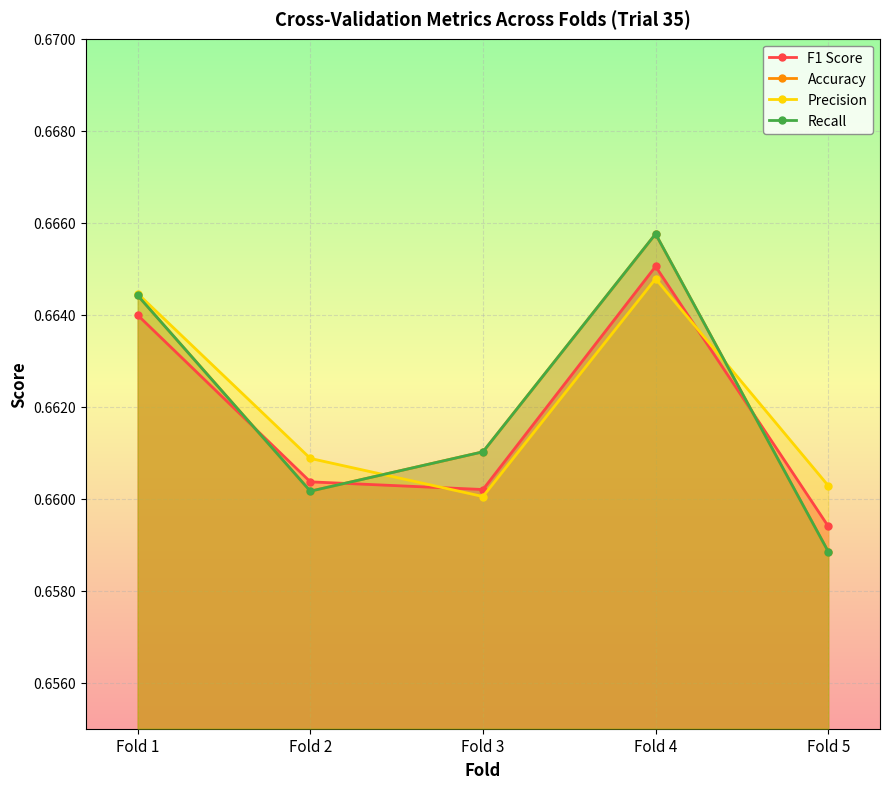

What is the sum of the Recall values at Fold 2 and Fold 5?

1.3